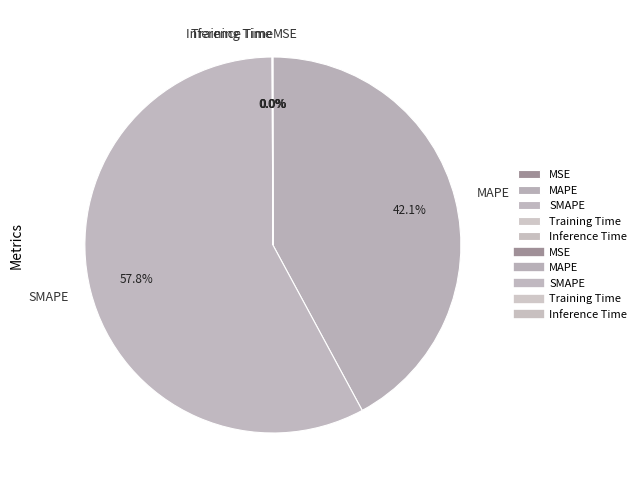

What is the largest slice in the pie chart?

SMAPE